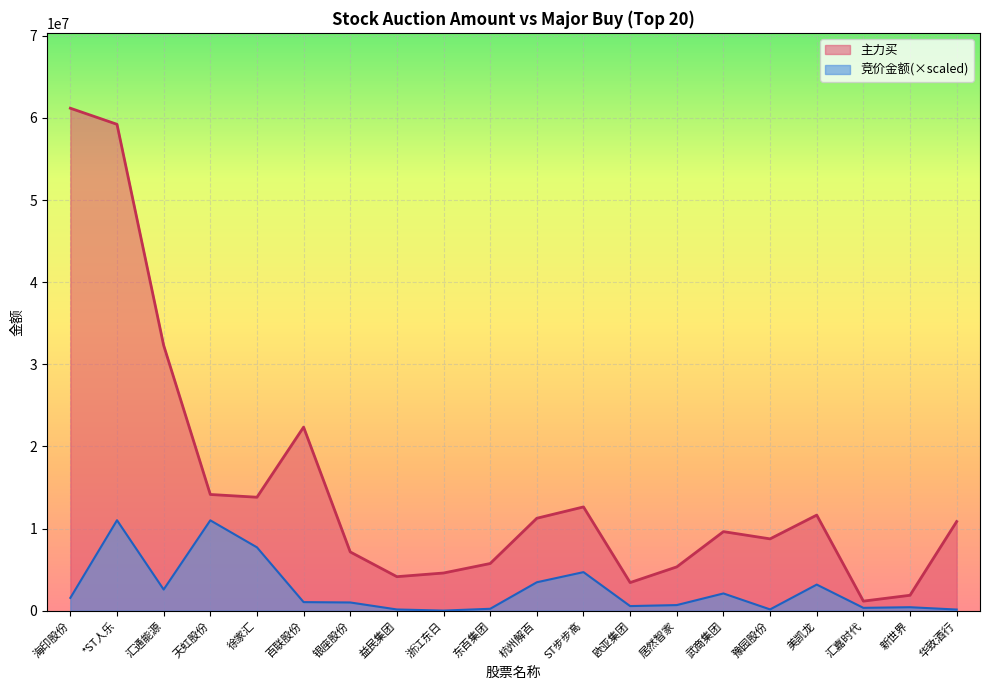

How many values in the 主力买 series are below 10853970?

10